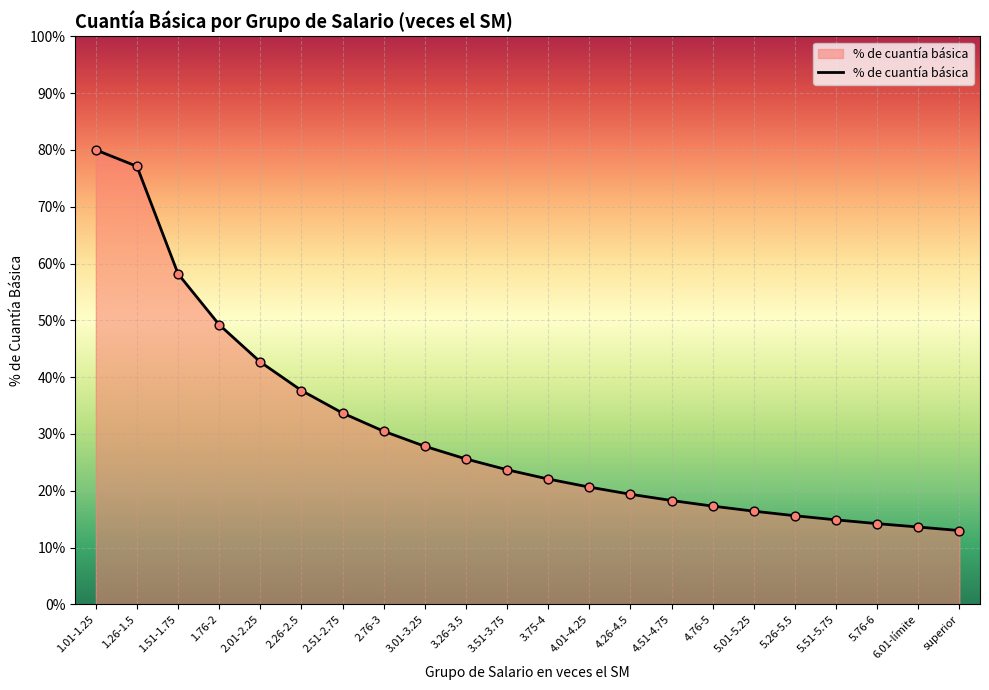

What is the change in value from 1.26-1.5 to 2.26-2.5?

-39.5